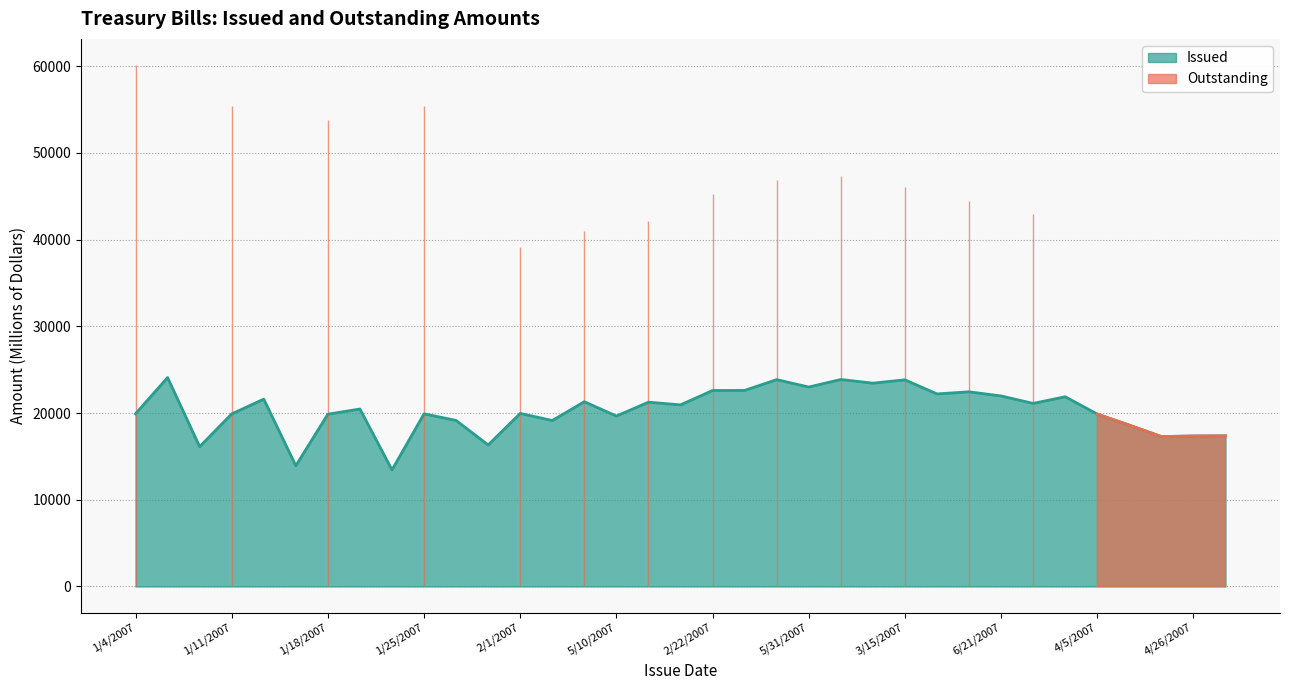

What is the label of the 11th point from the right?

3/15/2007